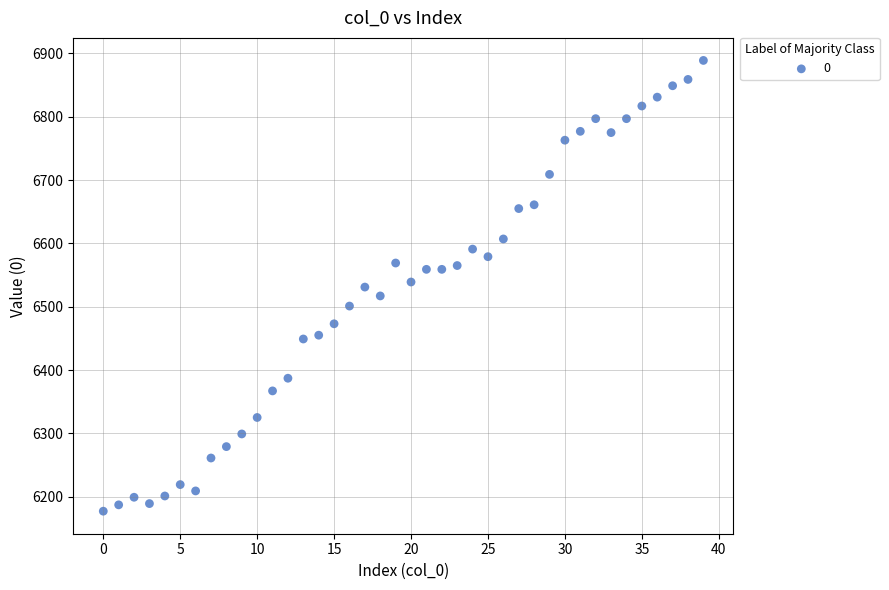

What is the range of Y values (max minus min)?

712